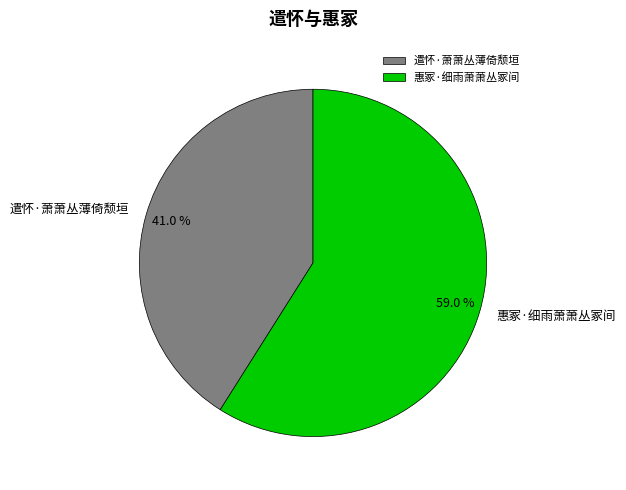

Approximately how many times larger is the value at 遣怀·萧萧丛薄倚颓垣 compared to 惠冢·细雨萧萧丛冢间?

0.7